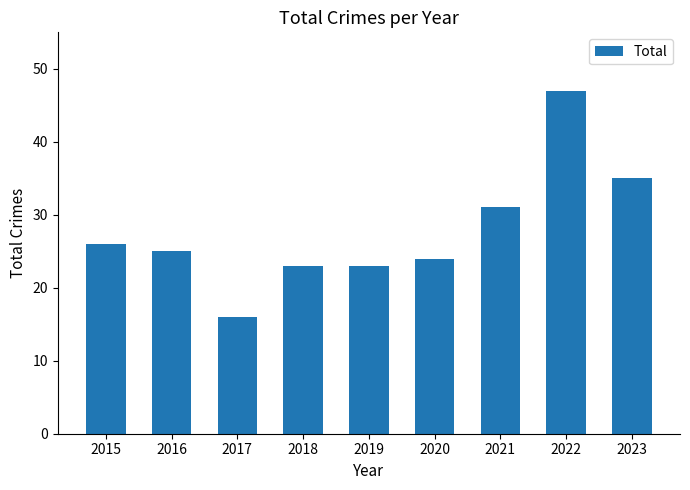

The value at 2023 is 35. True or false?

True